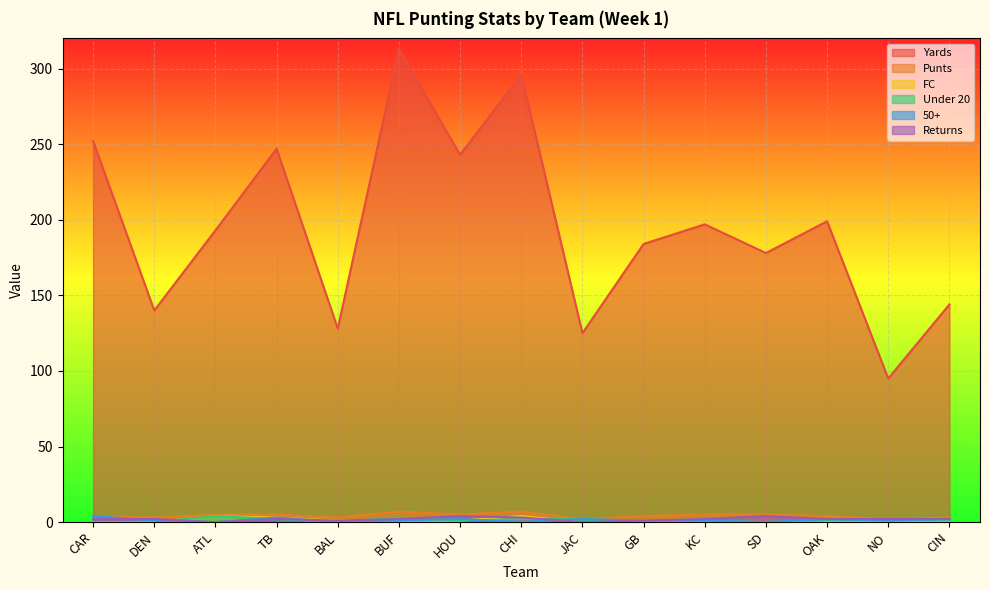

True or false: Yards and 50+ cross at least once.

False